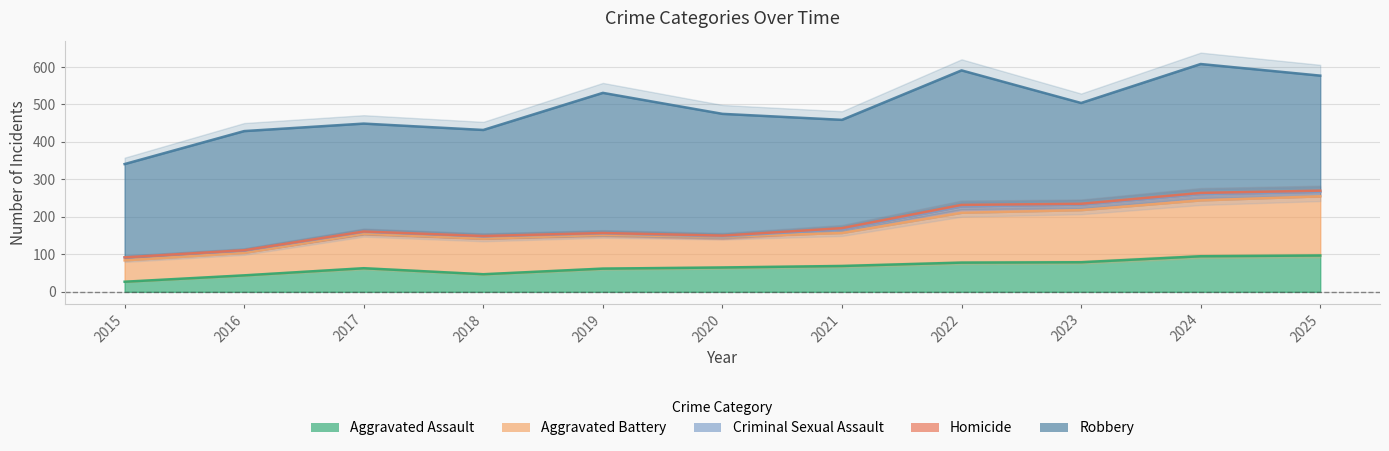

At 2016, list the series in order from smallest to largest.

Homicide, Criminal Sexual Assault, Aggravated Assault, Aggravated Battery, Robbery